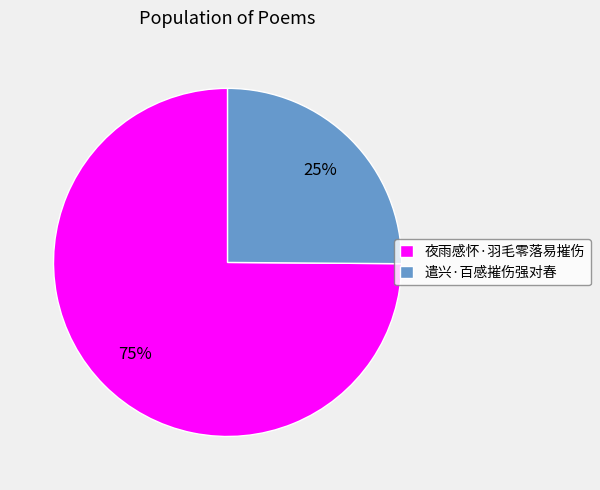

To the nearest percent, what percentage of the pie is 遣兴·百感摧伤强对春?

25%